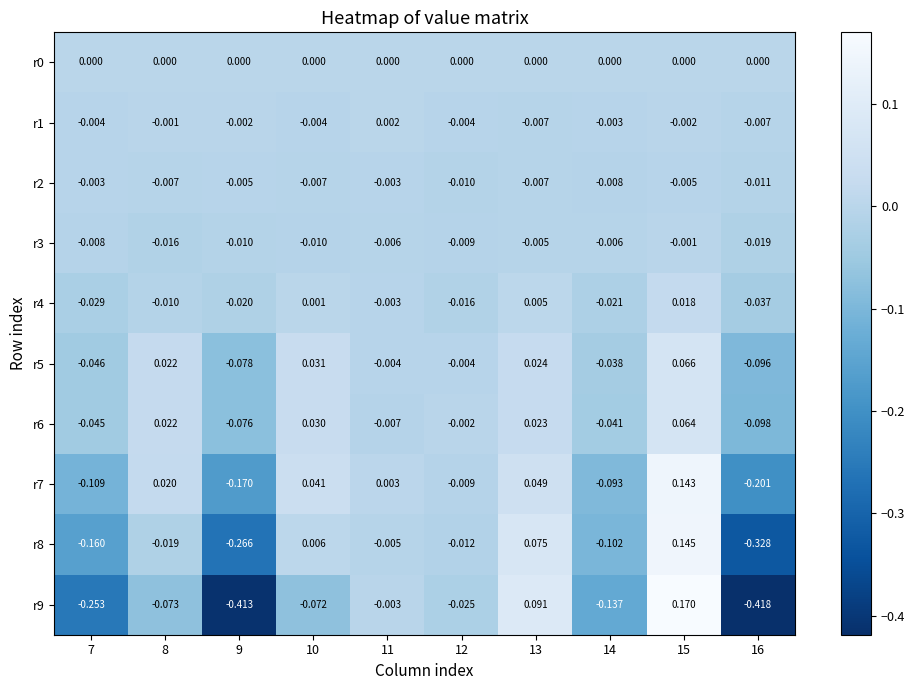

Is the value of r1 at 7 greater than the value of r0 at 10?

No